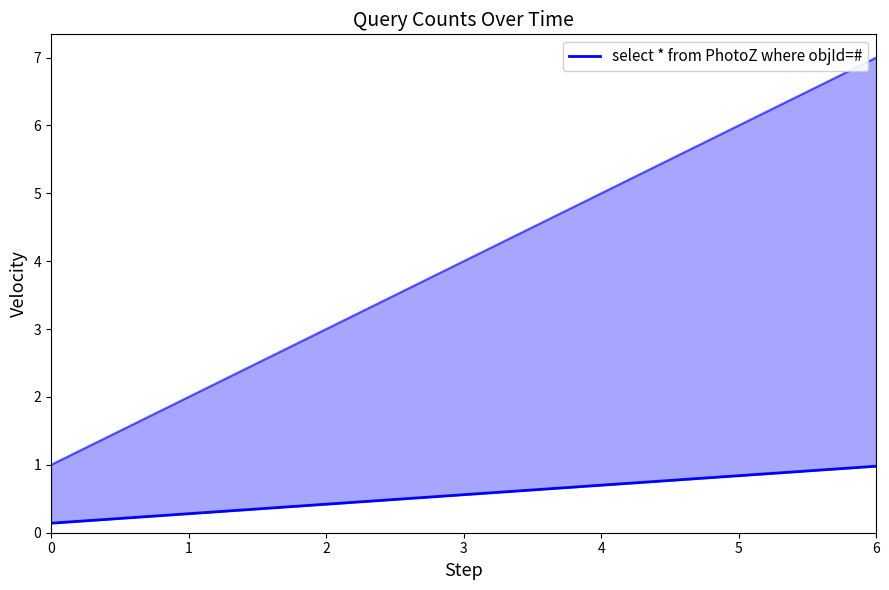

Does the chart have visible grid lines?

No